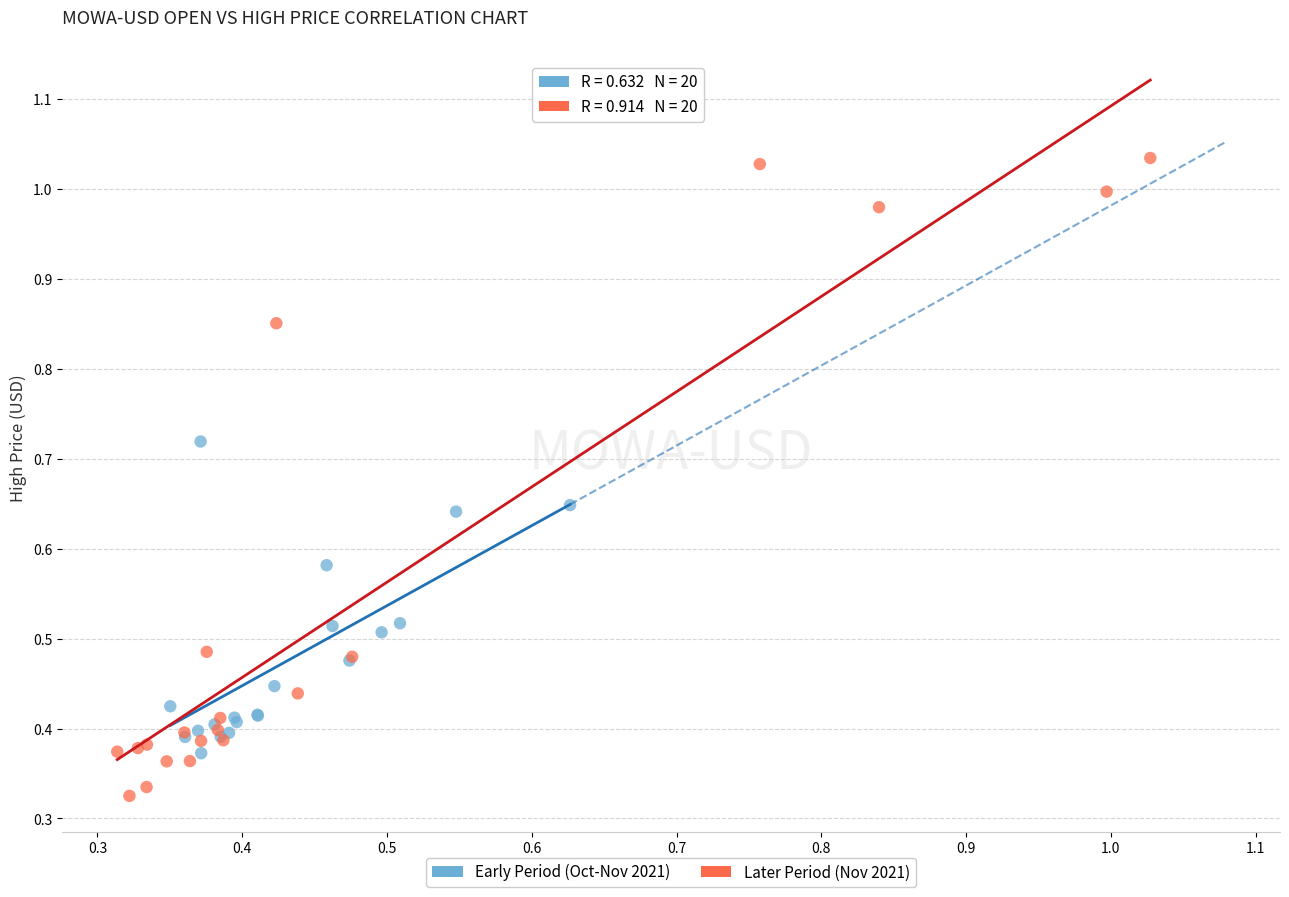

What are all the series names shown in the legend?

Early Period (Oct-Nov 2021), Later Period (Nov 2021)